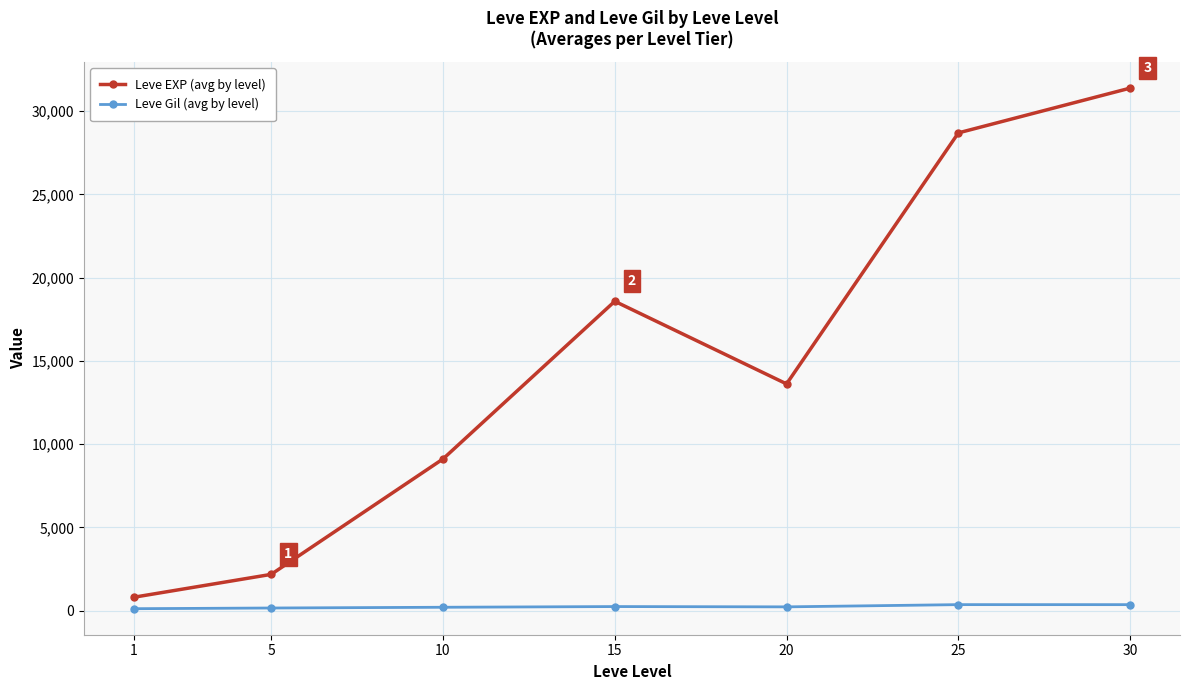

What is the approximate value of Leve Gil (avg by level) at 25, to the nearest 5?

355